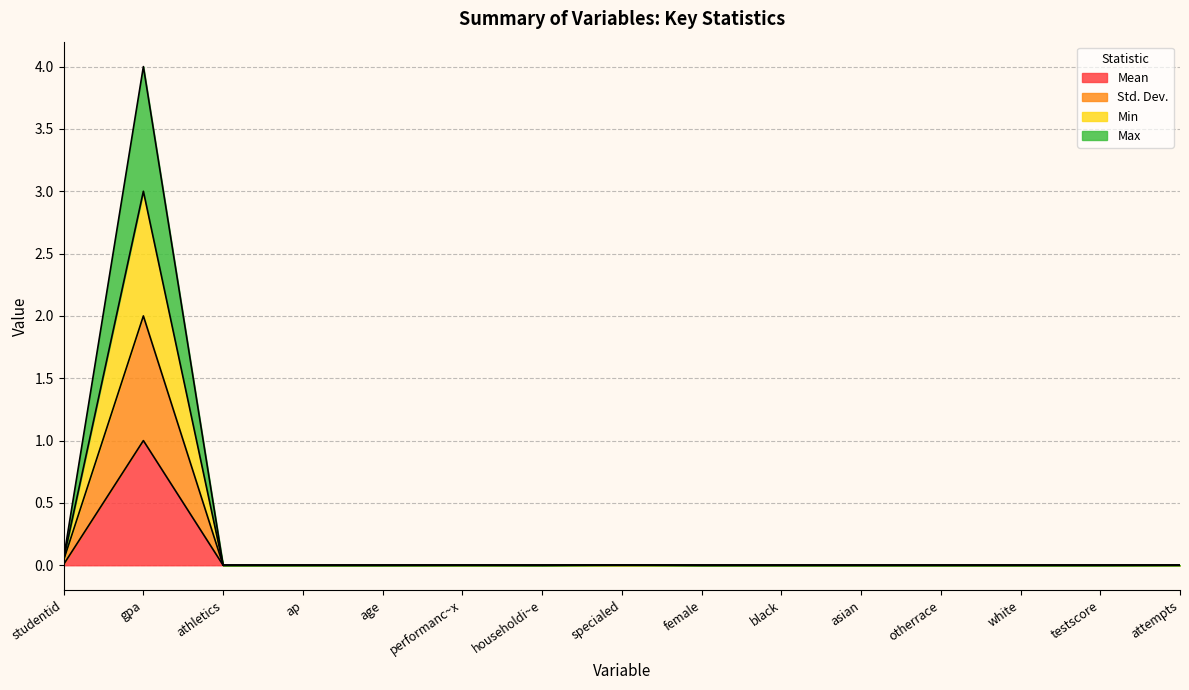

The value of Mean at attempts is 0.0. True or false?

True